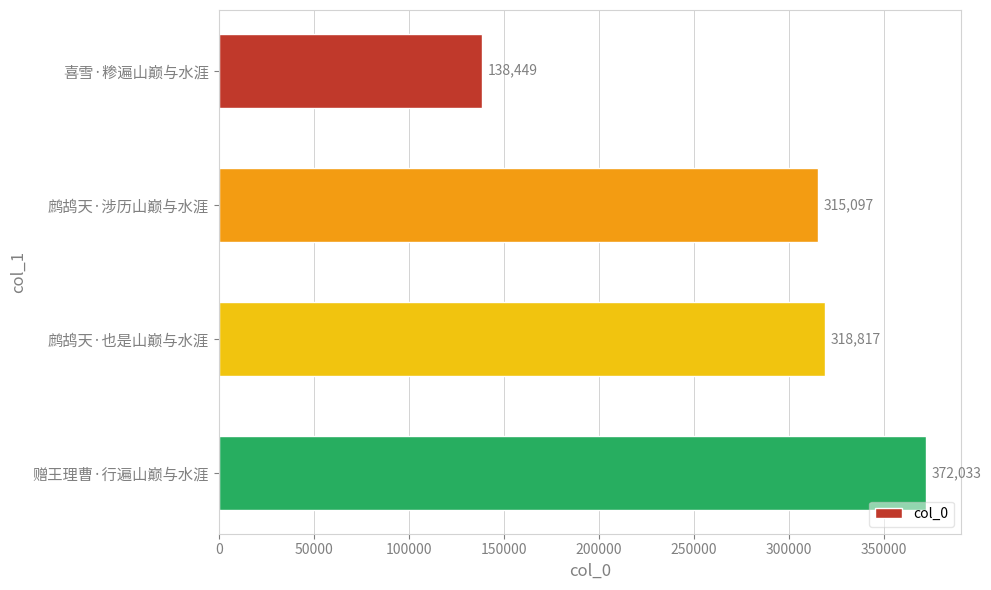

What is the maximum value shown in the chart?

372033